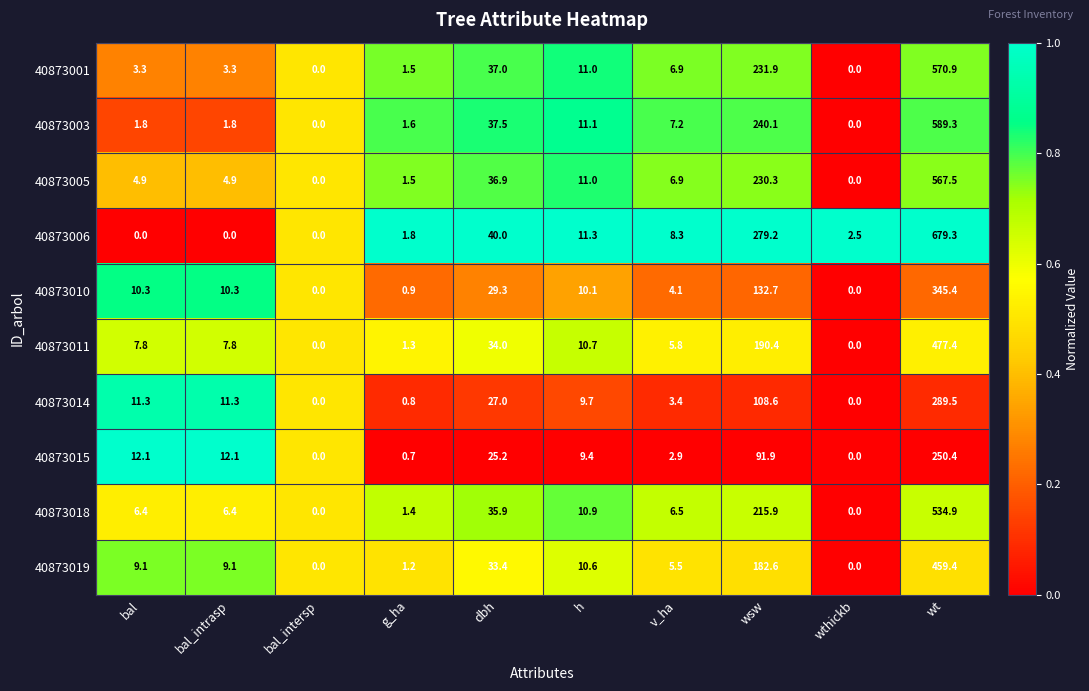

Which series has the largest range (max minus min)?

40873006